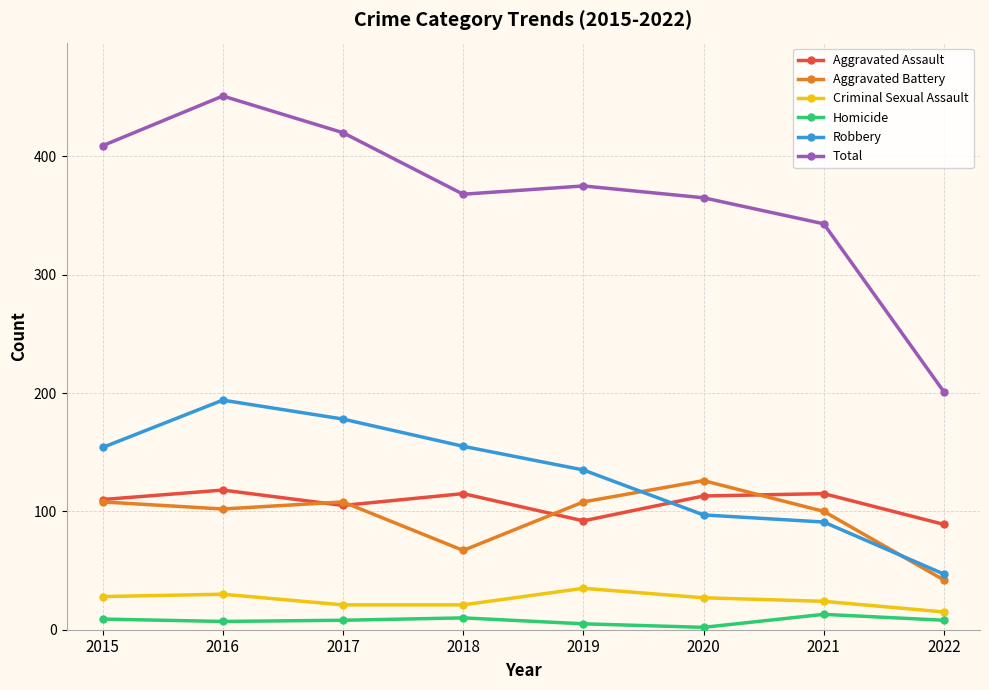

True or false: Homicide and Criminal Sexual Assault intersect in this chart.

False